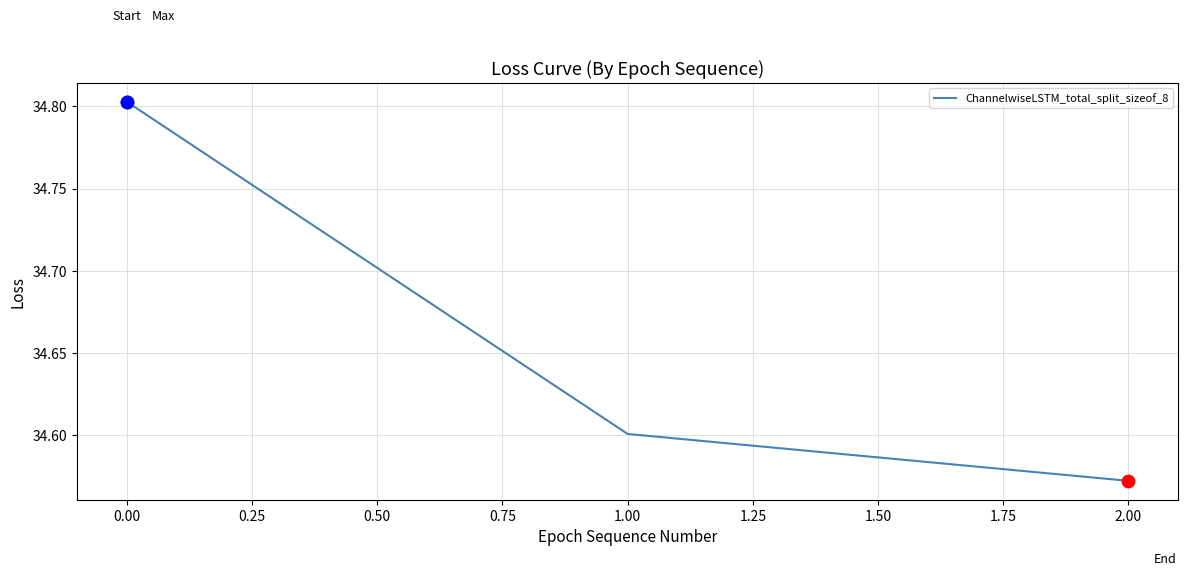

Which has a higher value, 1.00 or 2.00?

1.00